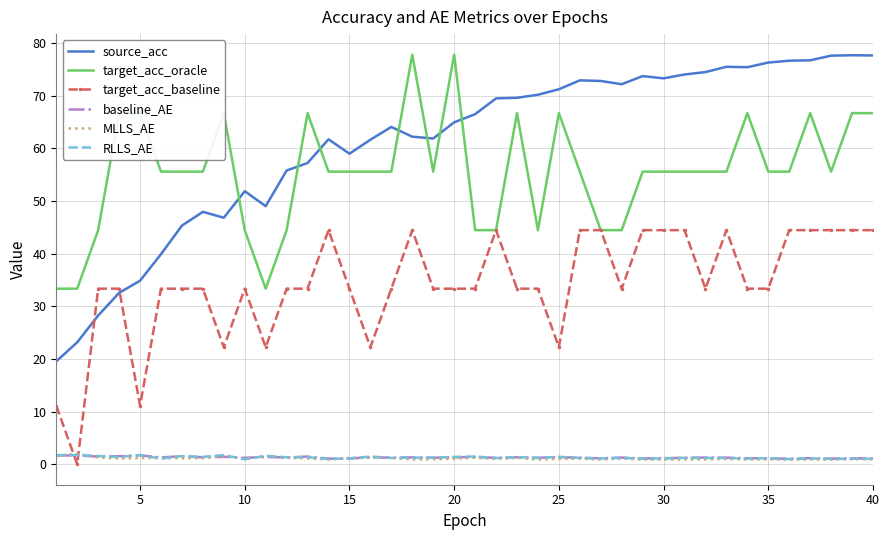

Which series has the largest total across all categories?

source_acc